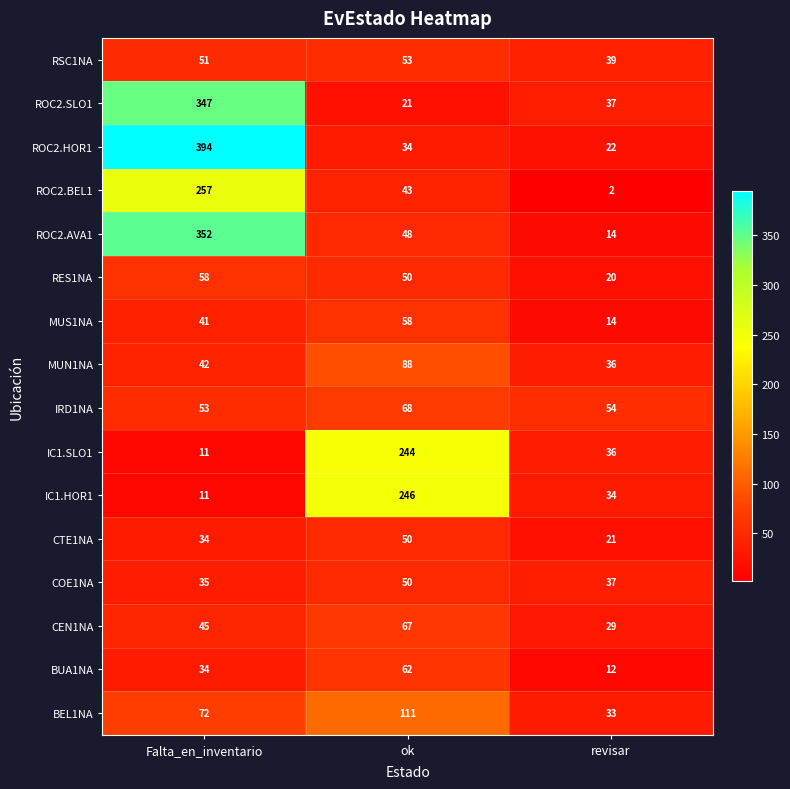

What is the total value across all series at Falta_en_inventario?

1837